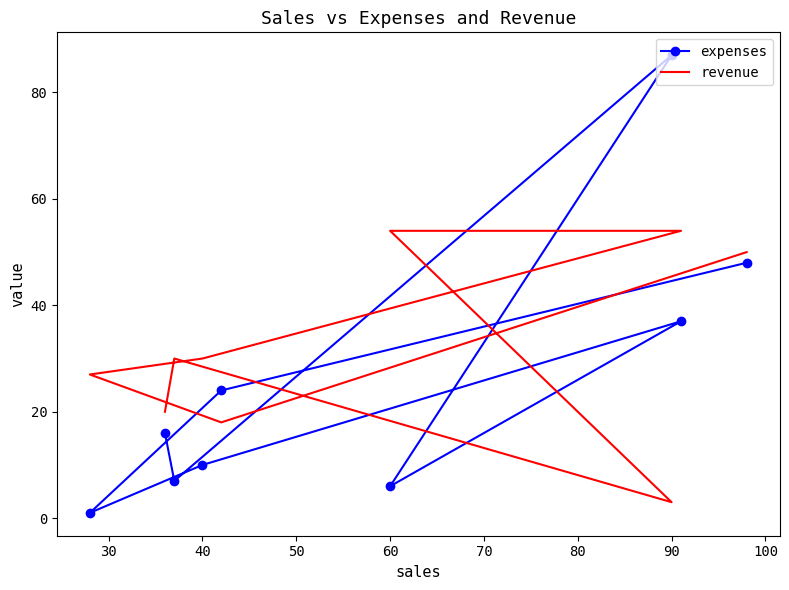

True or false: expenses and revenue intersect in this chart.

True